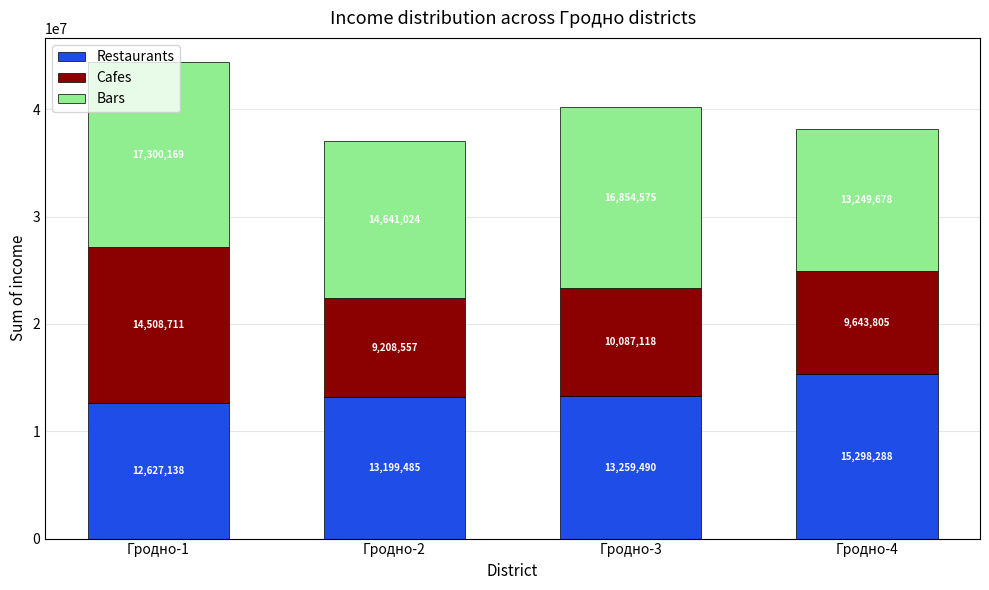

What are all the series names shown in the legend?

Restaurants, Cafes, Bars